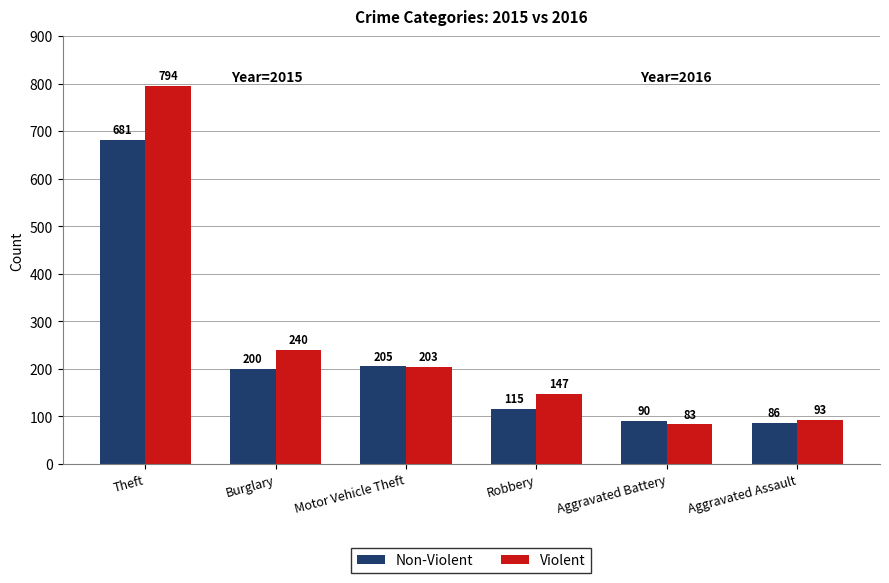

What is the maximum value shown in the chart?

794